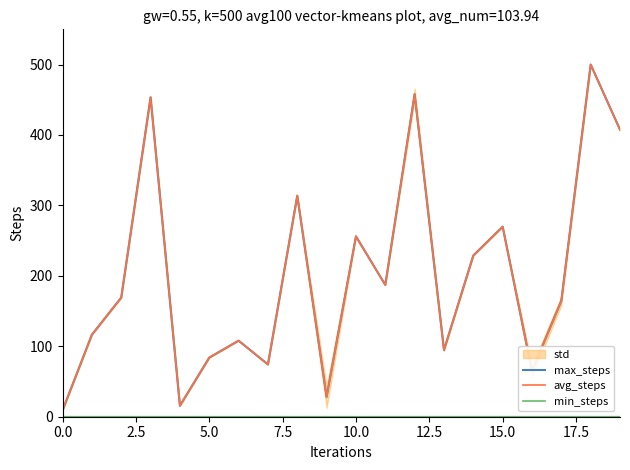

The value of avg_steps at 15.0 is 60.5. True or false?

False